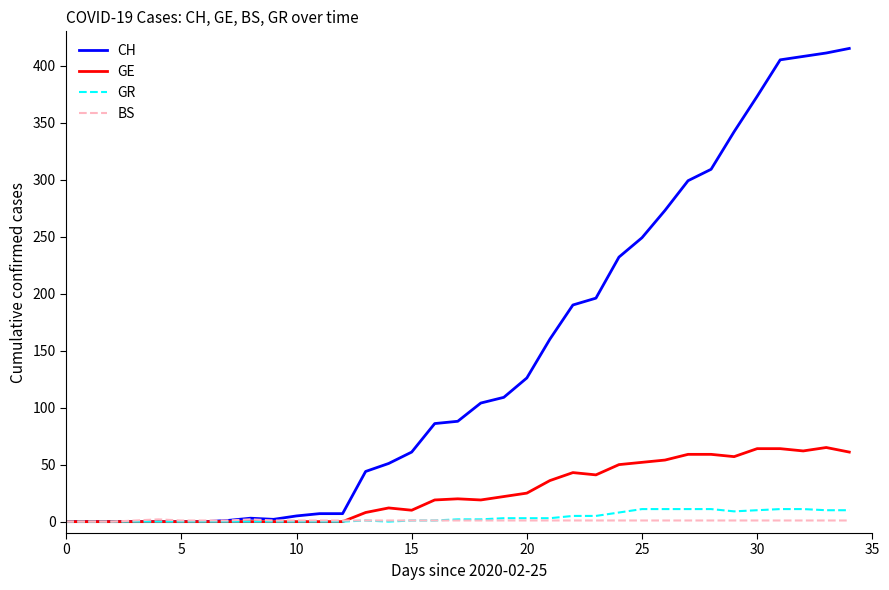

How many series are shown in this chart?

4